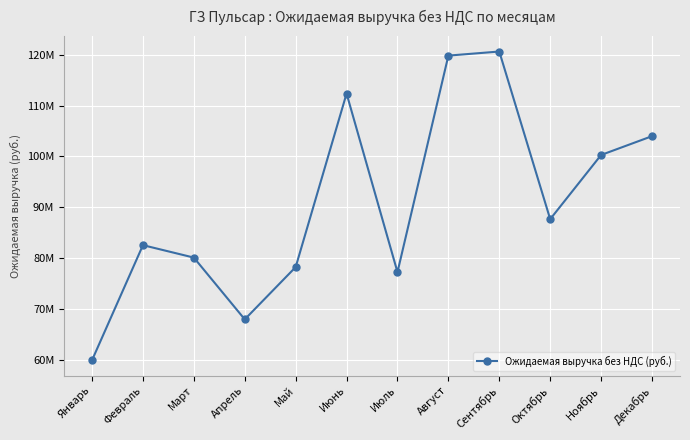

At which label does the data first exceed 87654568?

Июнь